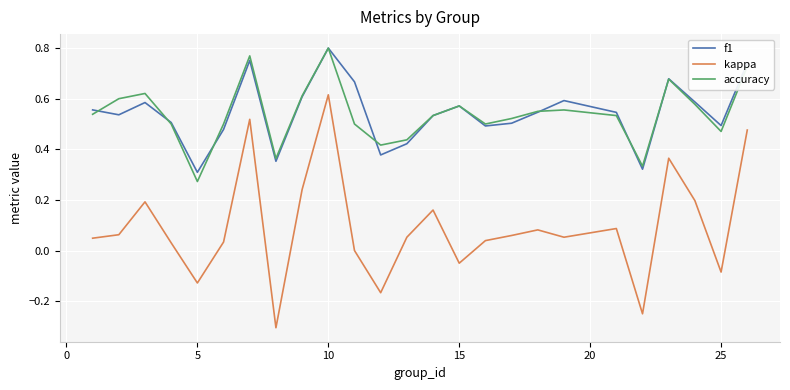

What is the lowest value of the kappa series?

-0.3